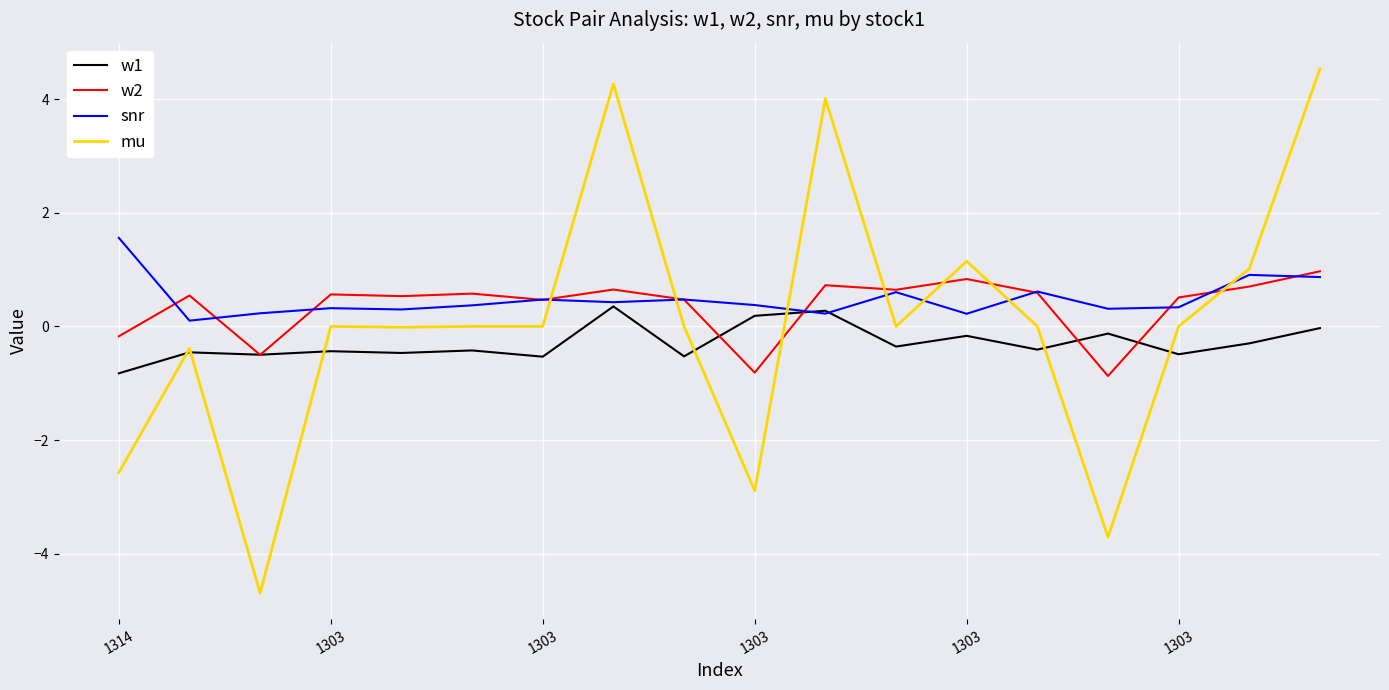

List the series in order of their peak value, lowest first.

w1, w2, snr, mu